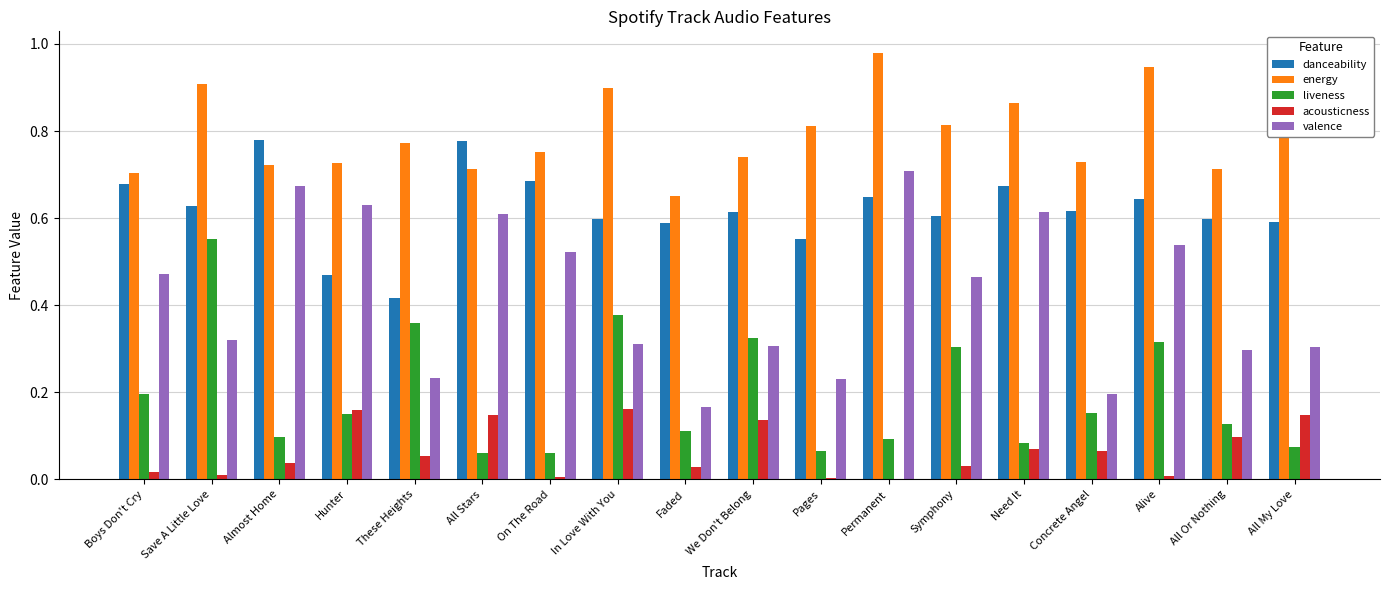

Which series has the largest total across all categories?

energy